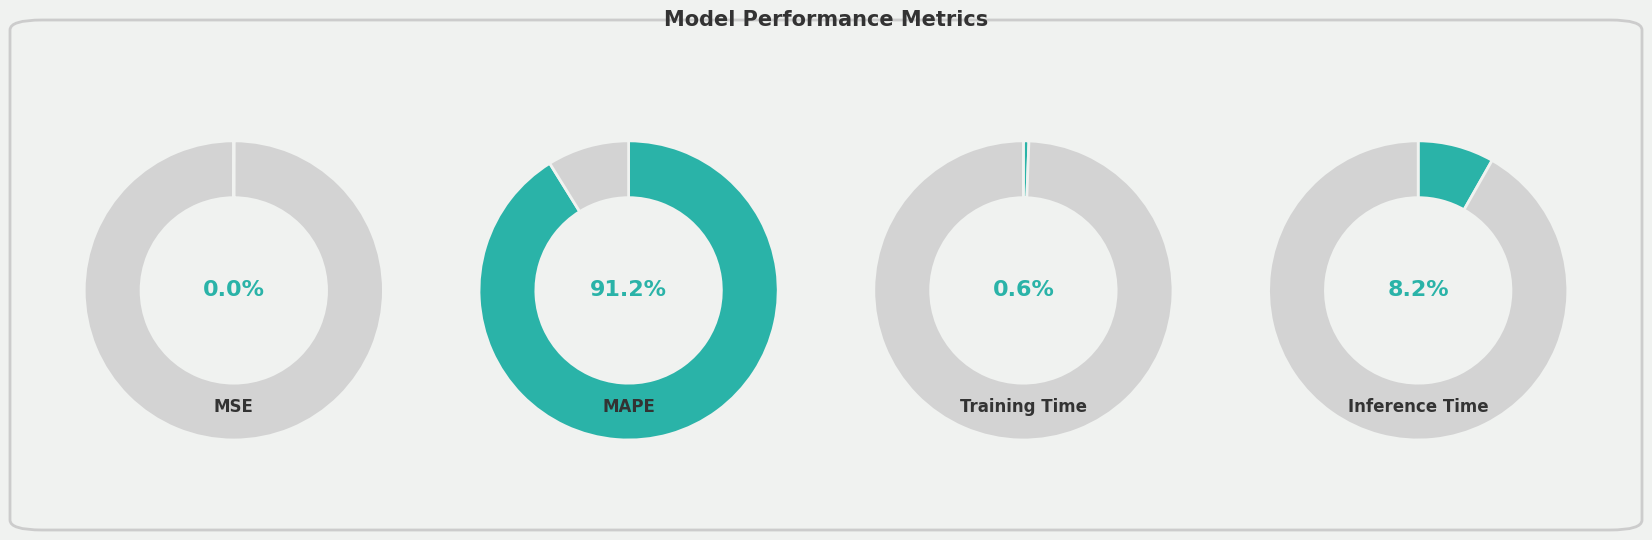

True or false: Training Time accounts for 15% of the total.

False